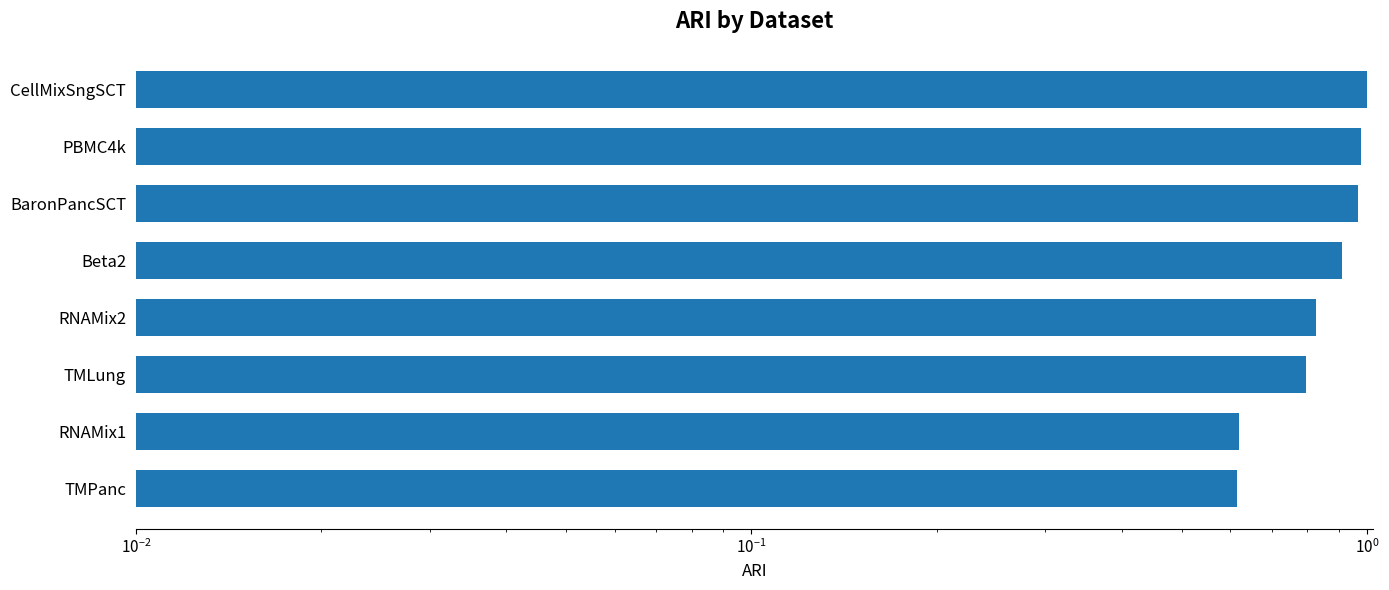

Reading left to right, what are all the values shown in this chart?

0.6	0.6	0.8	0.8	0.9	1.0	1.0	1.0